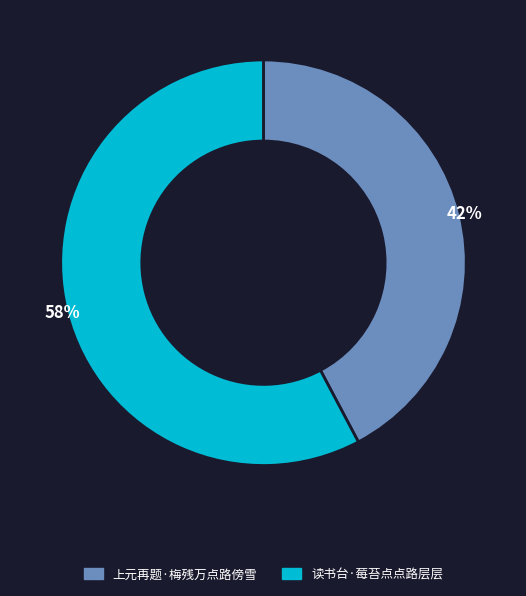

Is the sum of 读书台·莓苔点点路层层 and 上元再题·梅残万点路傍雪 greater than half?

Yes